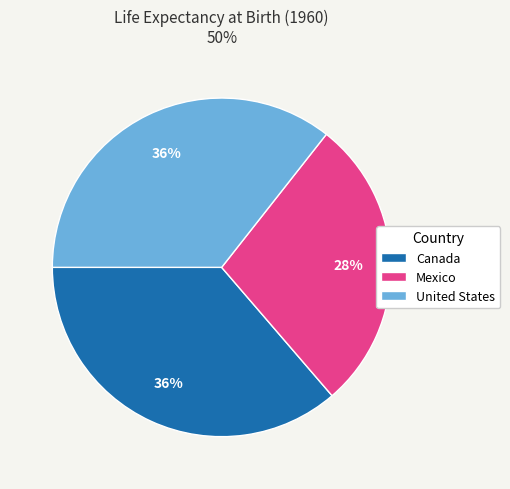

Count the number of slices in the pie.

3